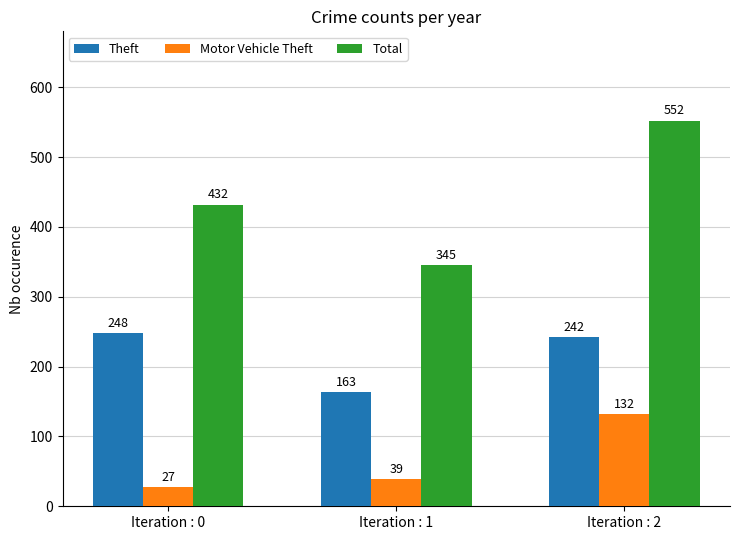

What is the total value across all series at Iteration : 1?

547